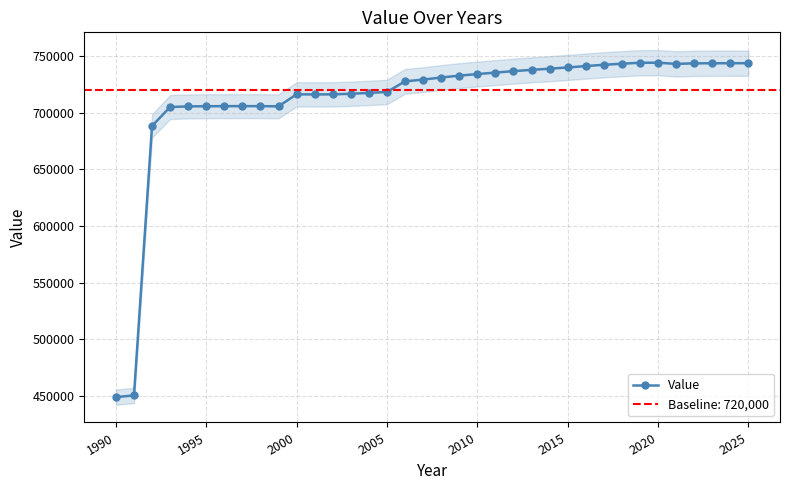

Does the chart have visible grid lines?

Yes